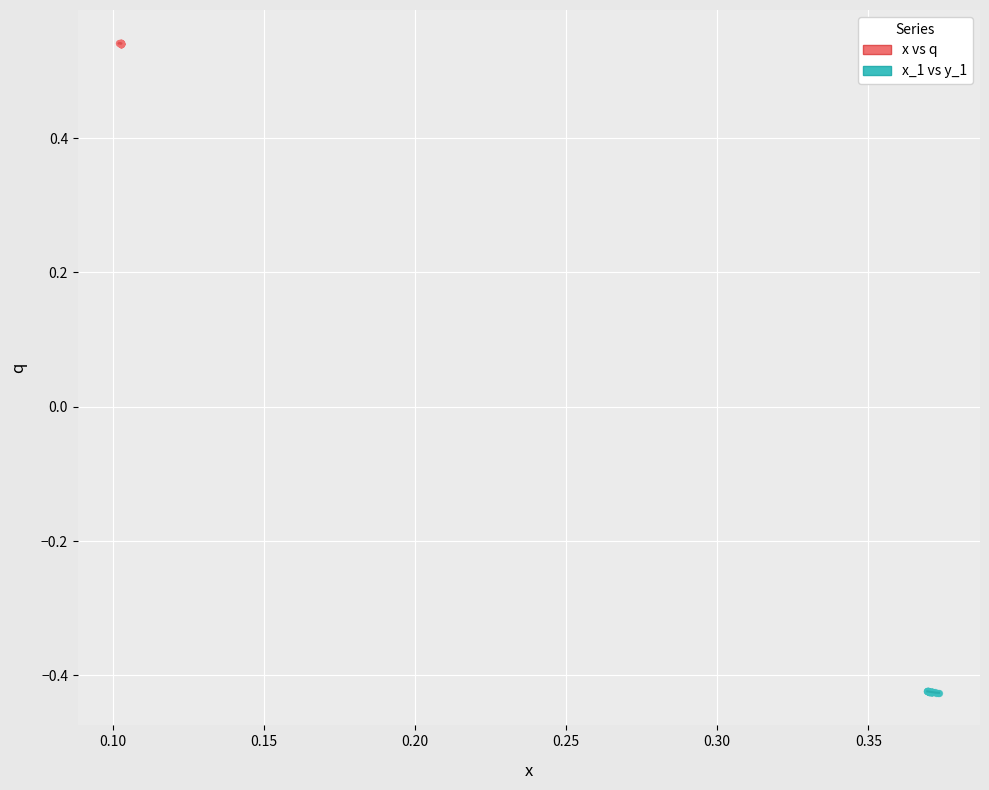

Which series reaches the maximum Y coordinate?

x vs q